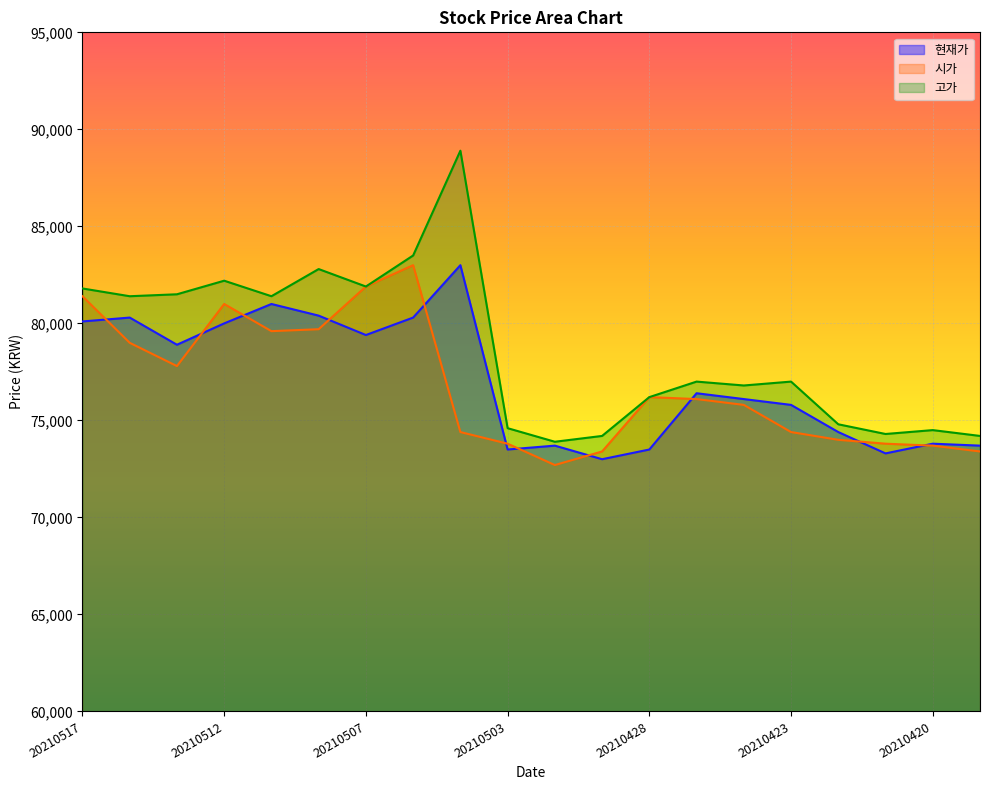

At which category is the sum across all series the highest?

20210506